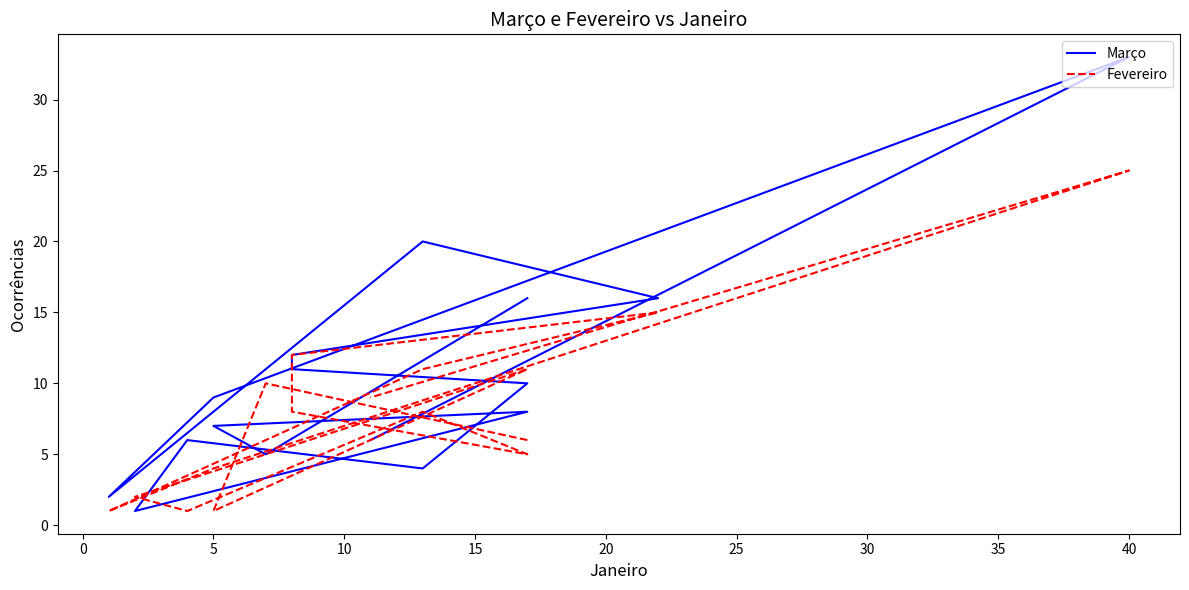

Is it true that Março equals 5 at 25?

False